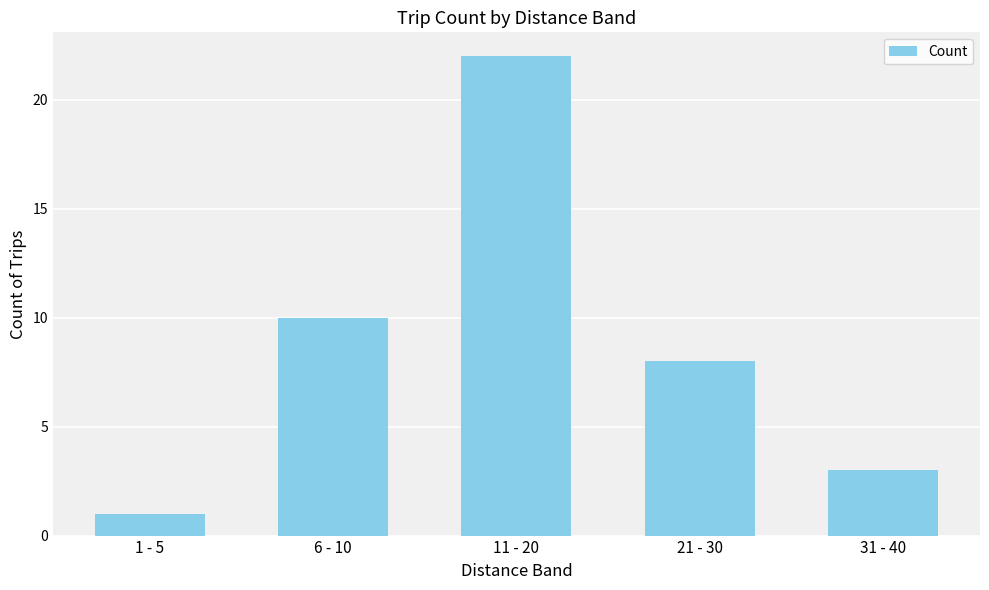

The value at 31 - 40 is 3. True or false?

True